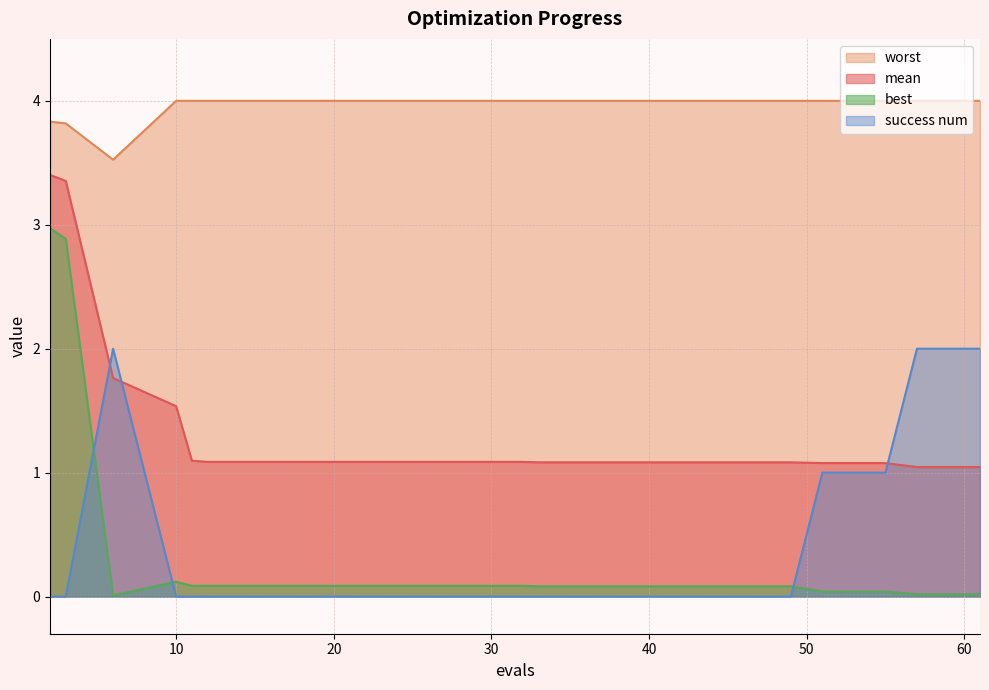

What is the approximate value of best at 12?

0.1